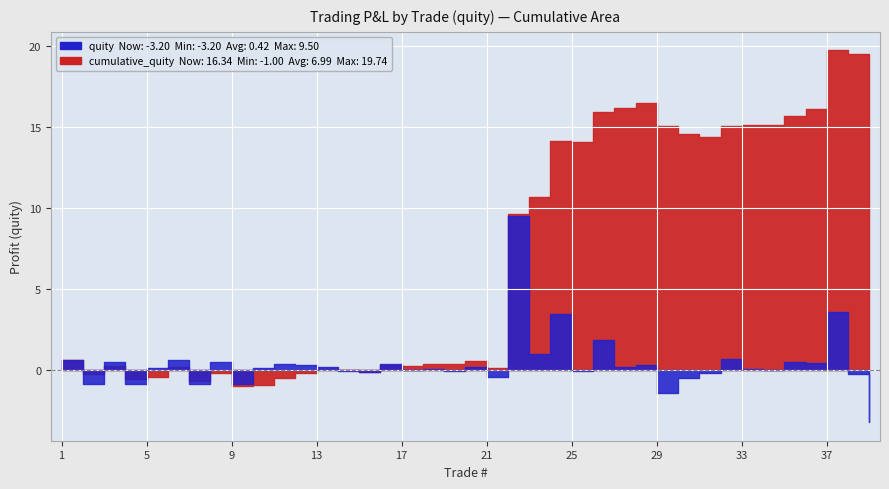

What is the value of the cumulative_quity point at the 32nd from the left?

15.1